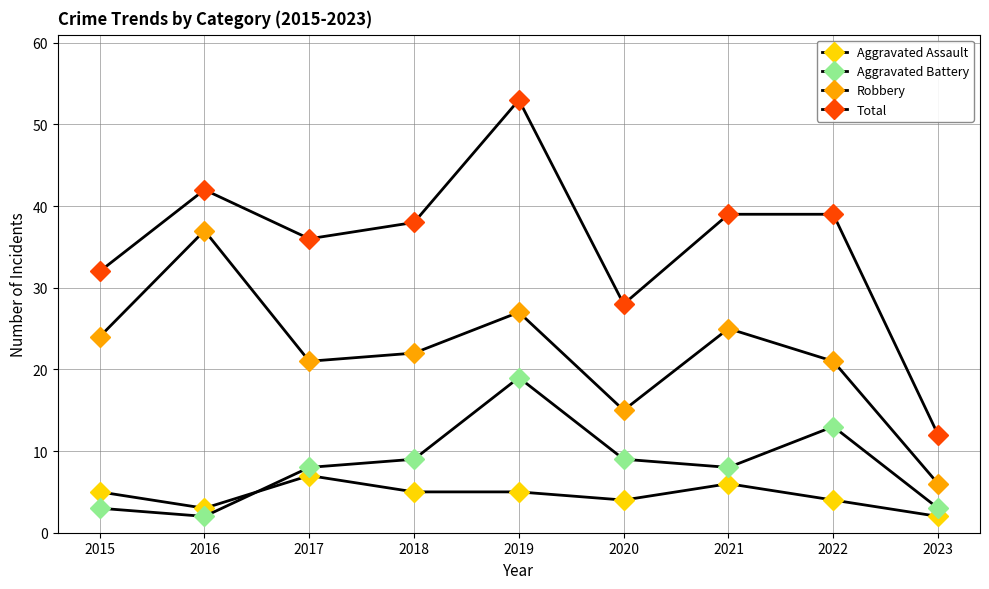

The Aggravated Battery series shows 13 at 2022. True or false?

True